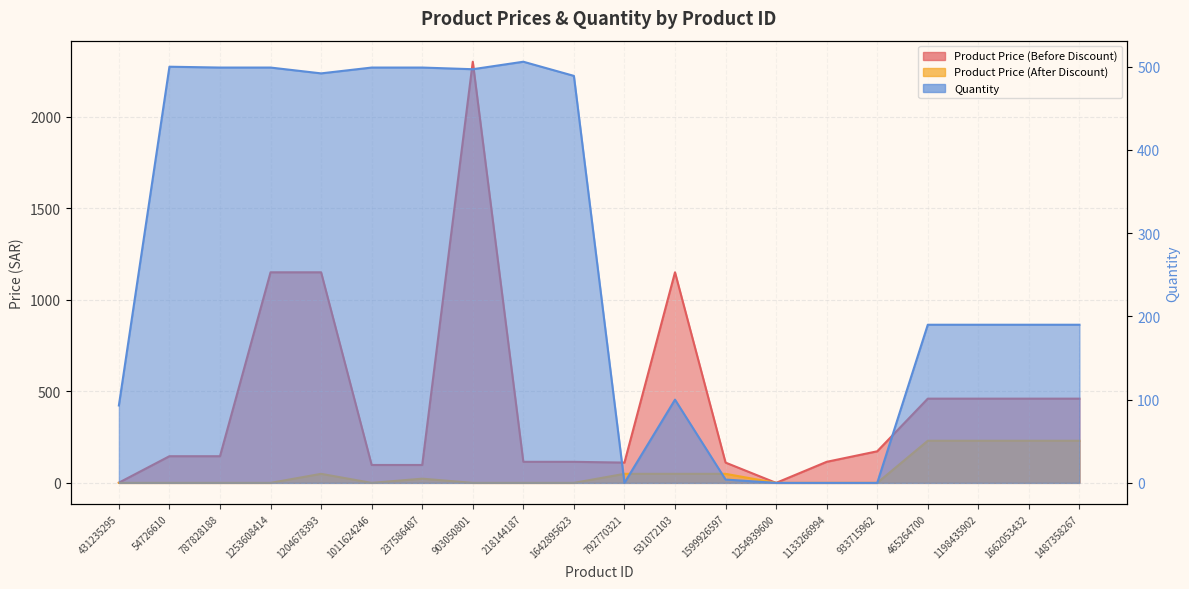

What is the sum of all Product Price (After Discount) values?

1140.8